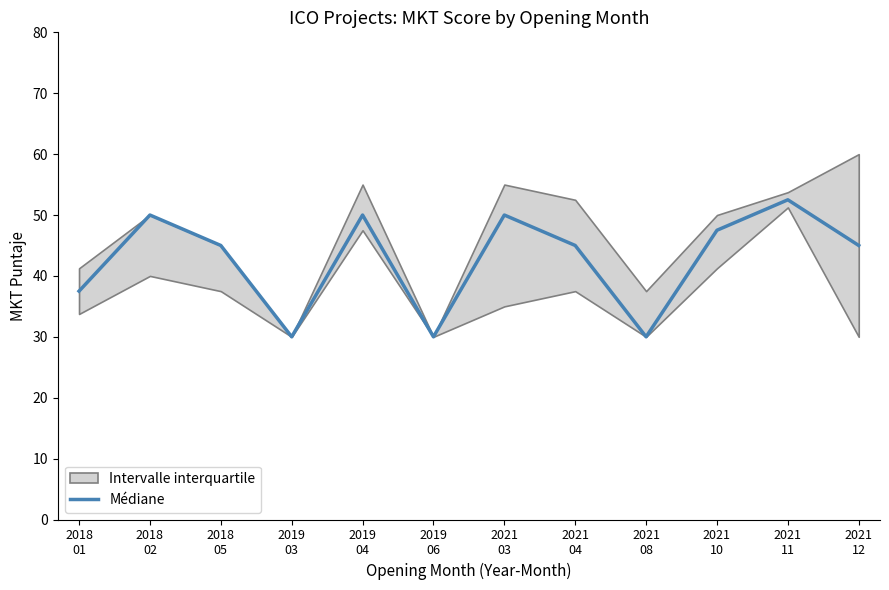

What is the sum of the values at 2021
04 and 2019
06?

75.0